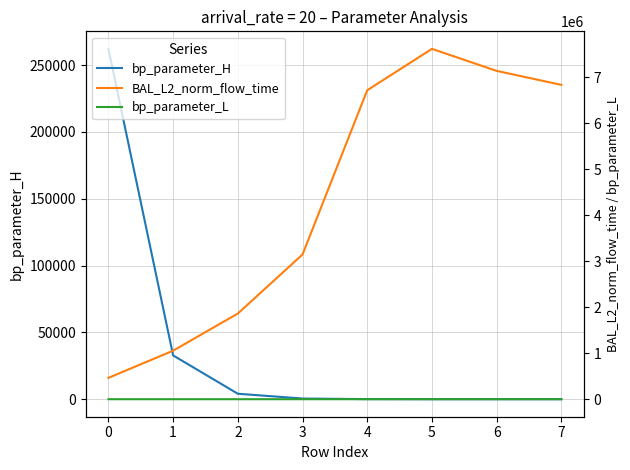

How many lines are shown in the chart?

3